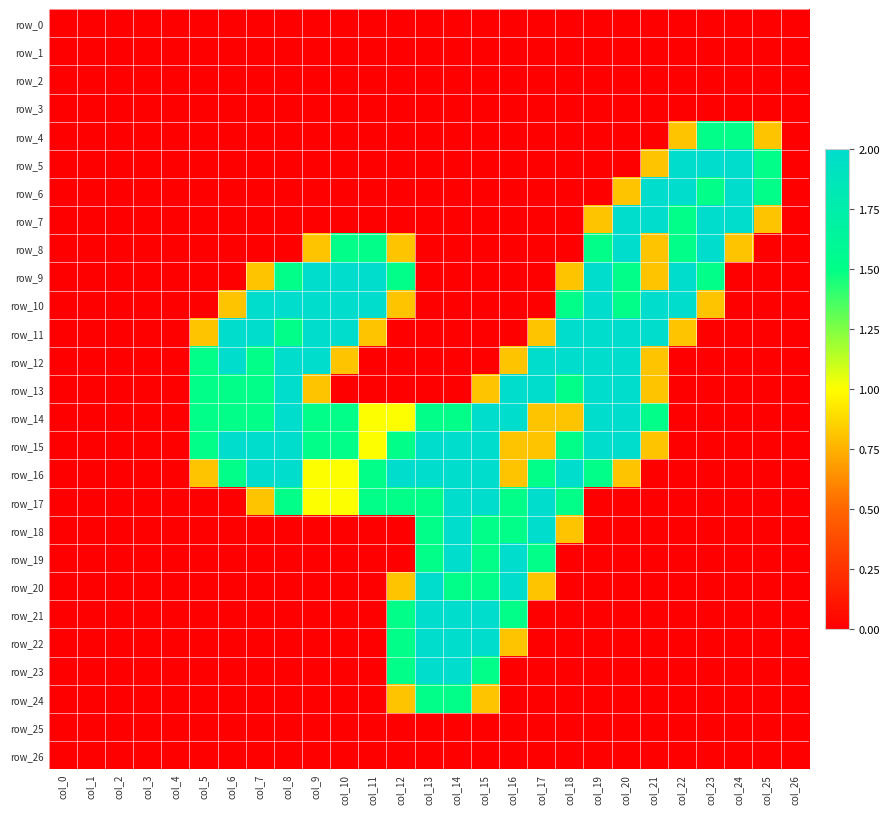

At which label is row_4 closest to 0?

col_0